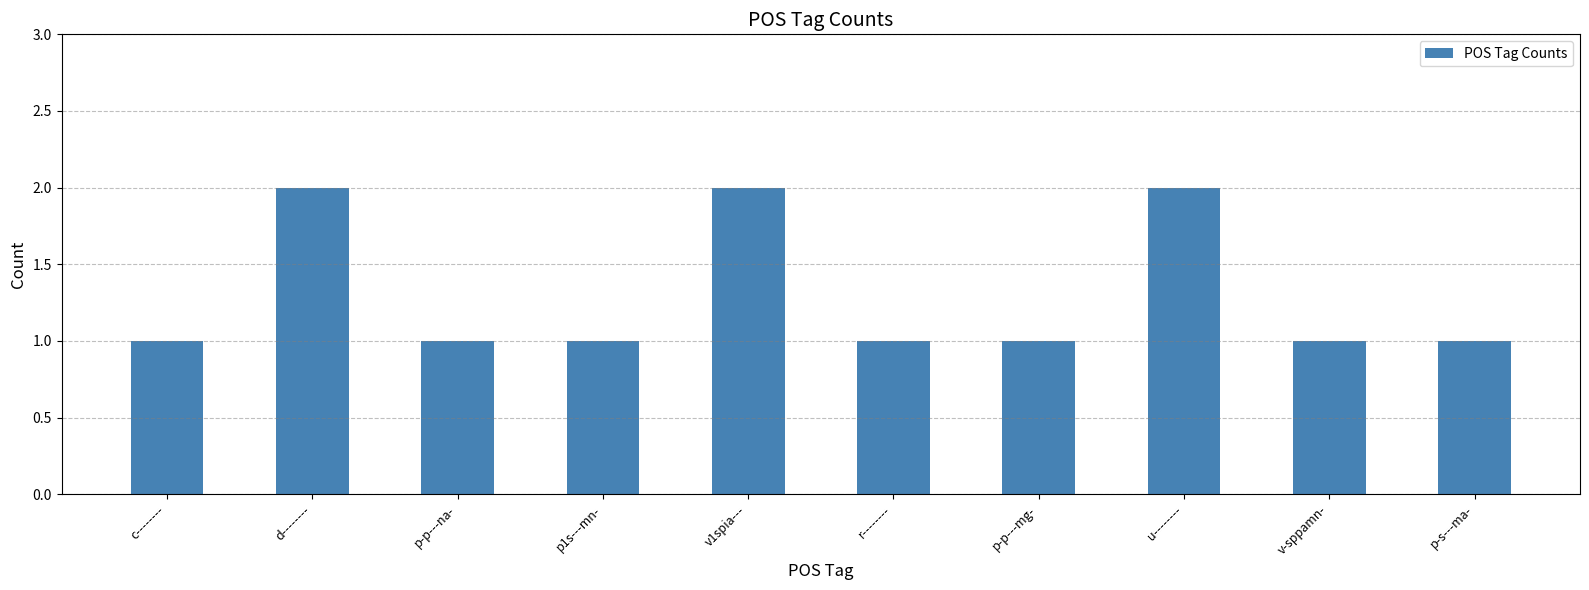

How many bars are there in total?

10